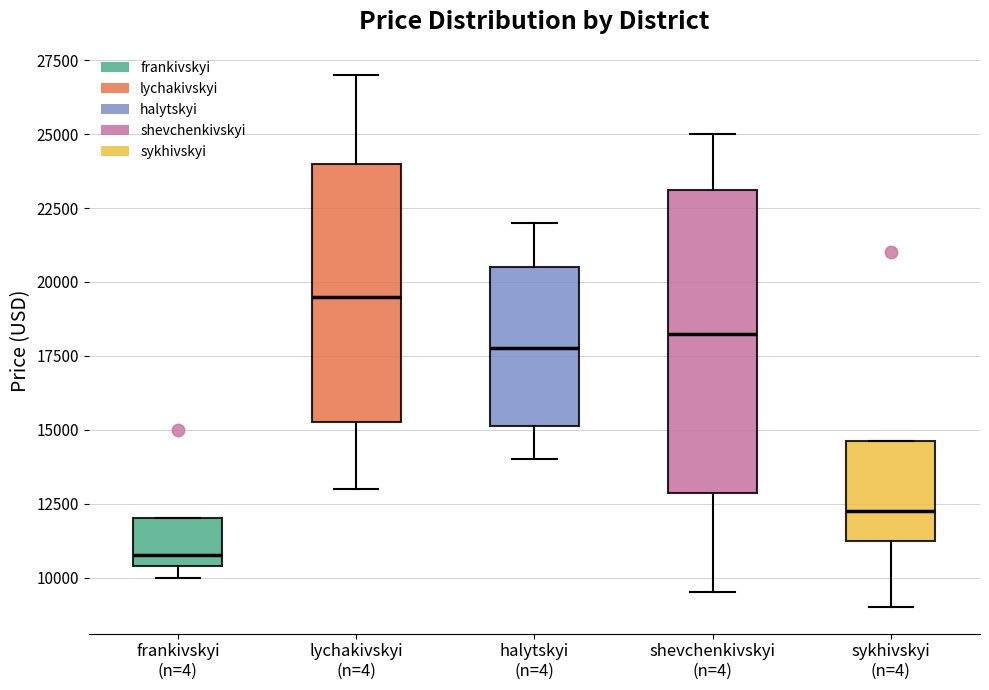

Which box is the tallest, from its lower edge to its upper edge?

shevchenkivskyi (n=4)